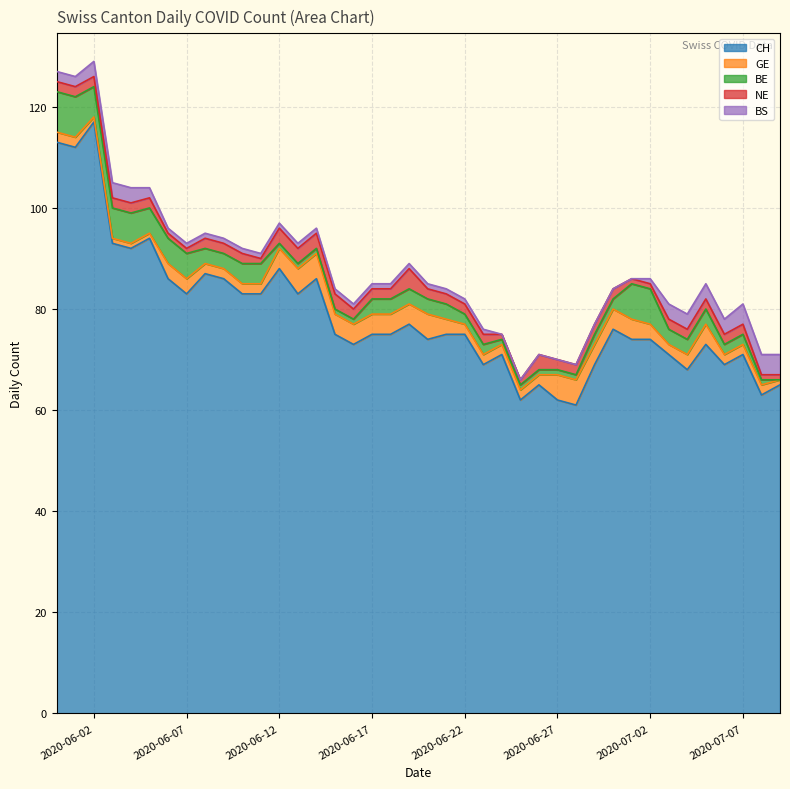

True or false: GE and CH cross at least once.

False